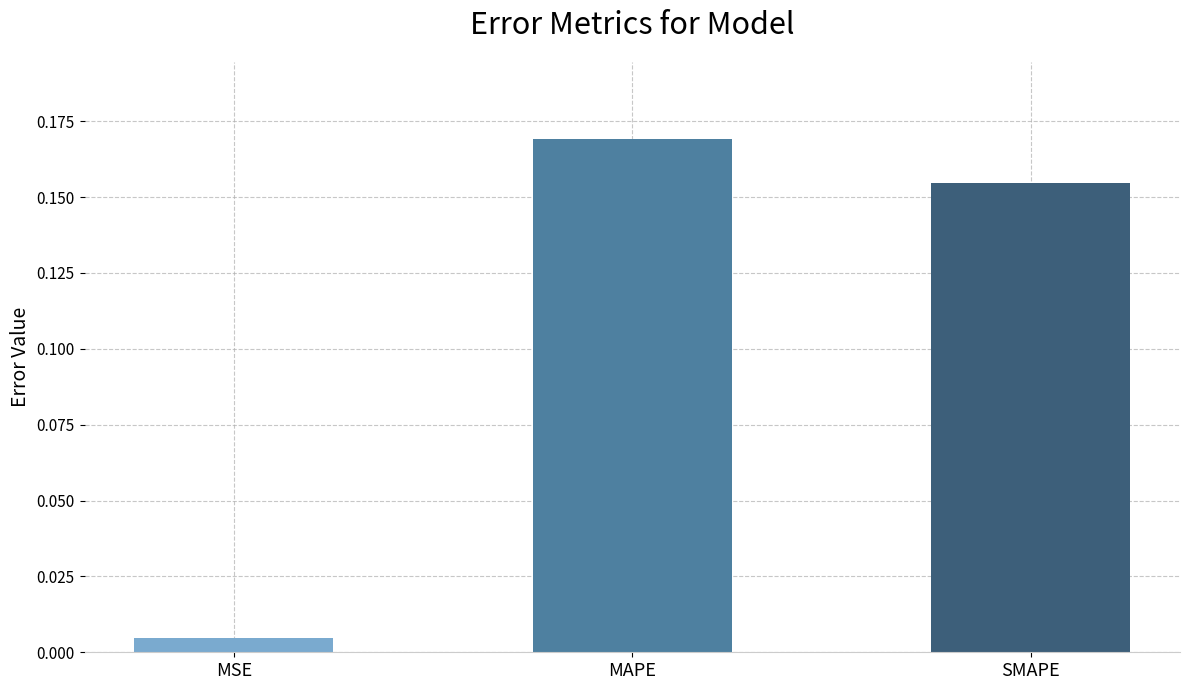

At which category does the chart reach its minimum across all series?

MSE